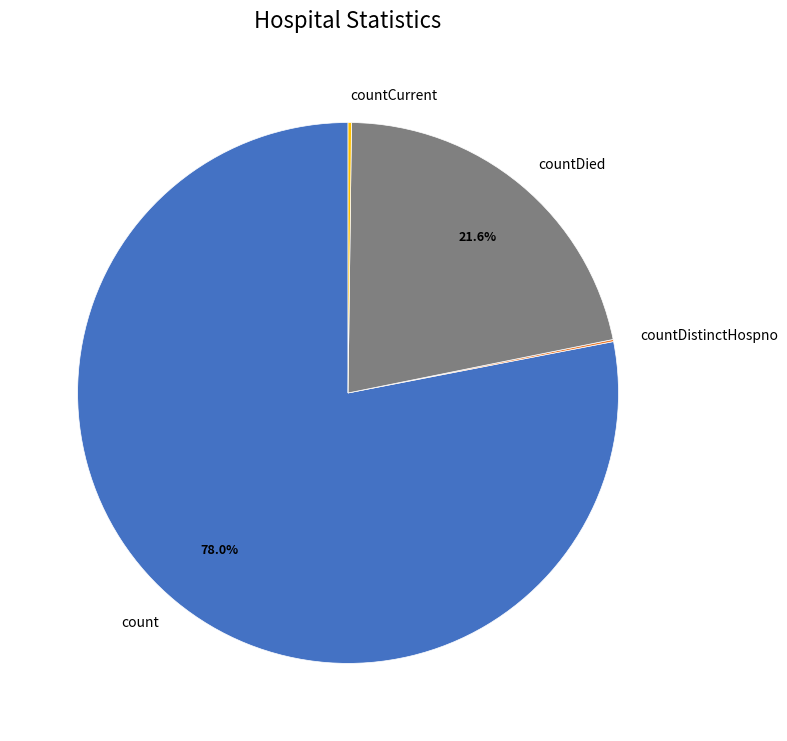

What is the largest slice in the pie chart?

count